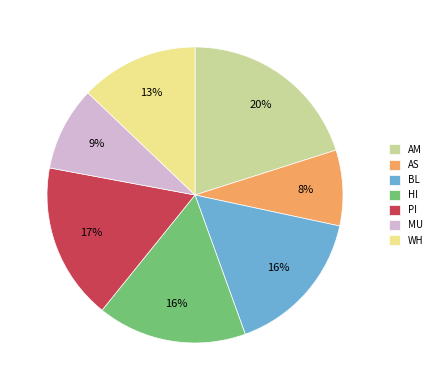

To the nearest percent, what portion does HI represent?

16%